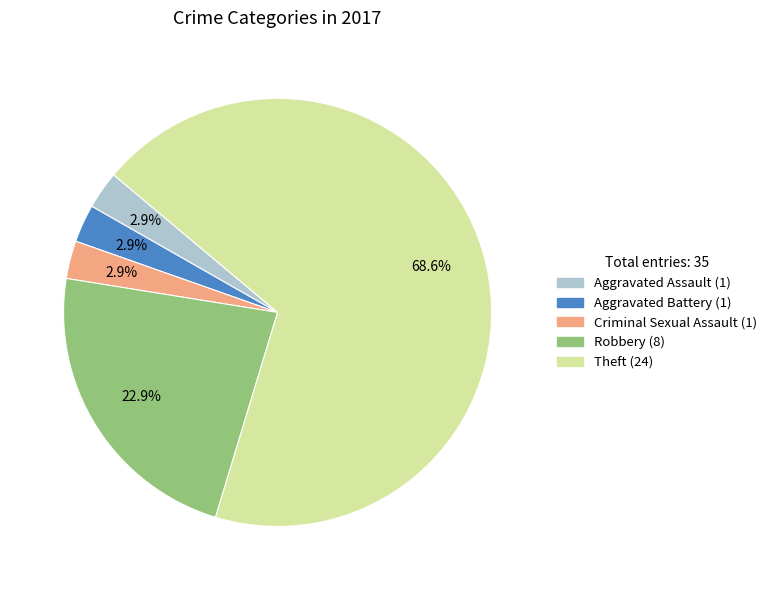

Which category has the biggest portion of the pie?

Theft